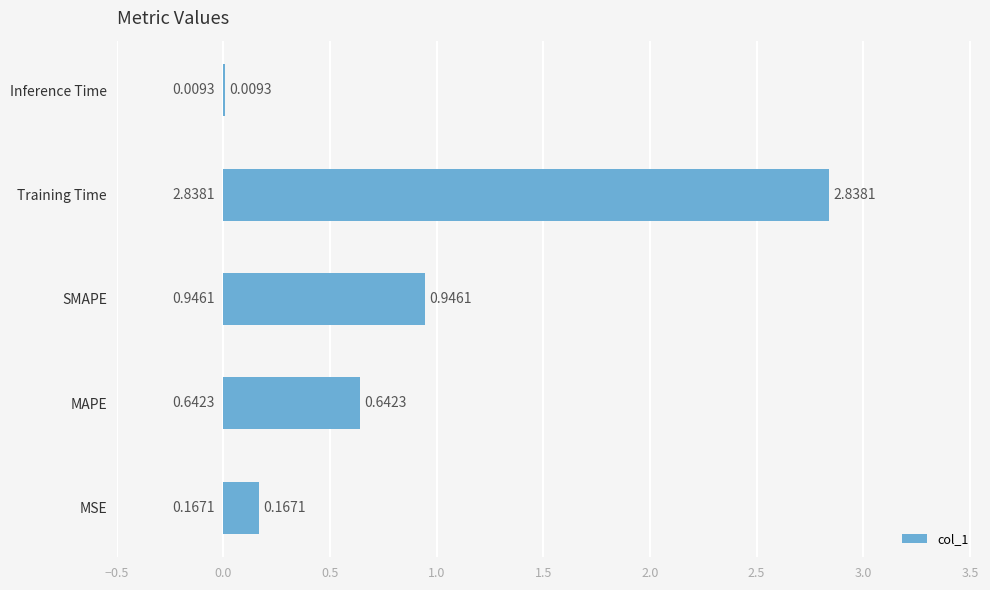

What is the sum of the values at MAPE and Inference Time?

0.7